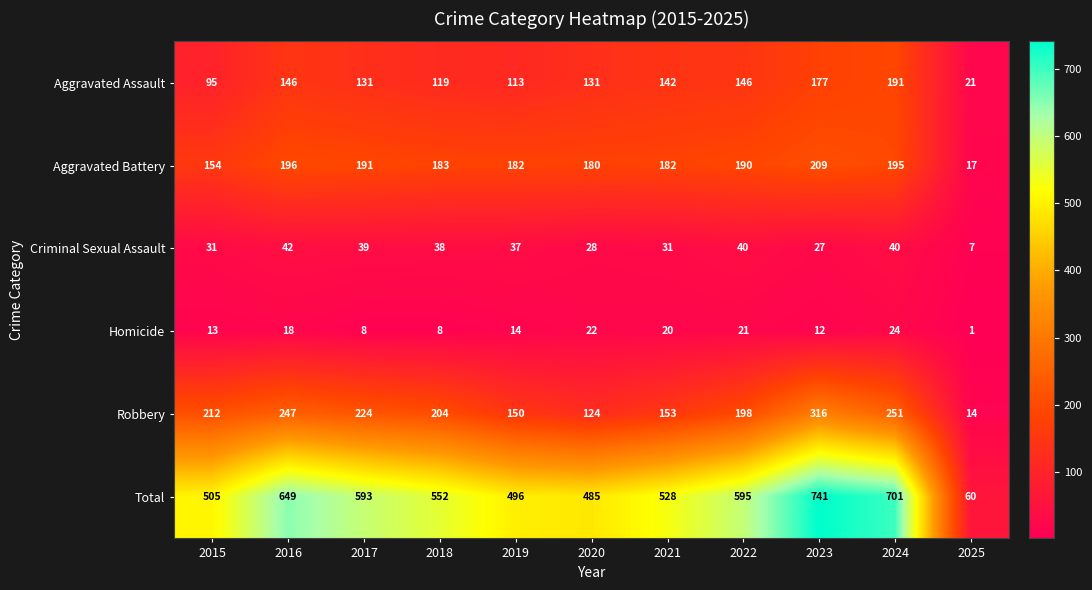

At 2017, list the series in order from largest to smallest.

Total, Robbery, Aggravated Battery, Aggravated Assault, Criminal Sexual Assault, Homicide